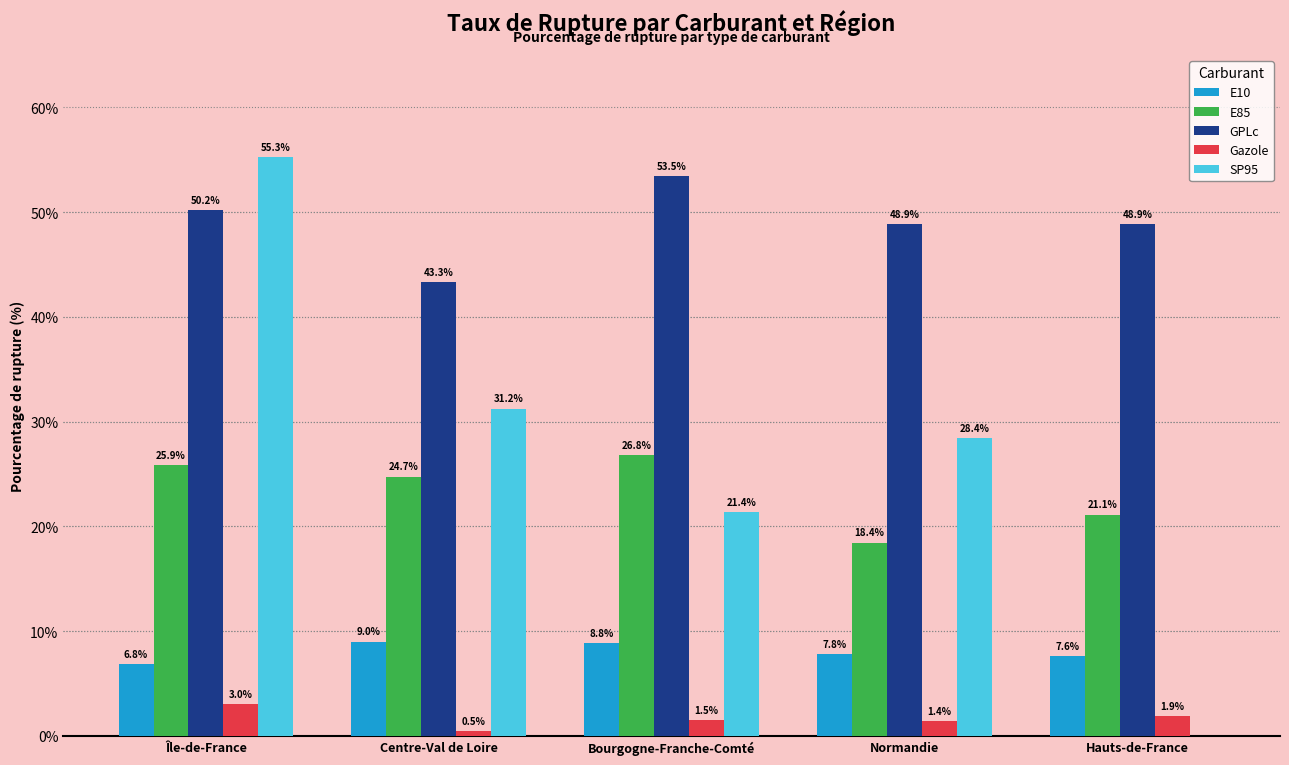

How many data points does each series have?

5